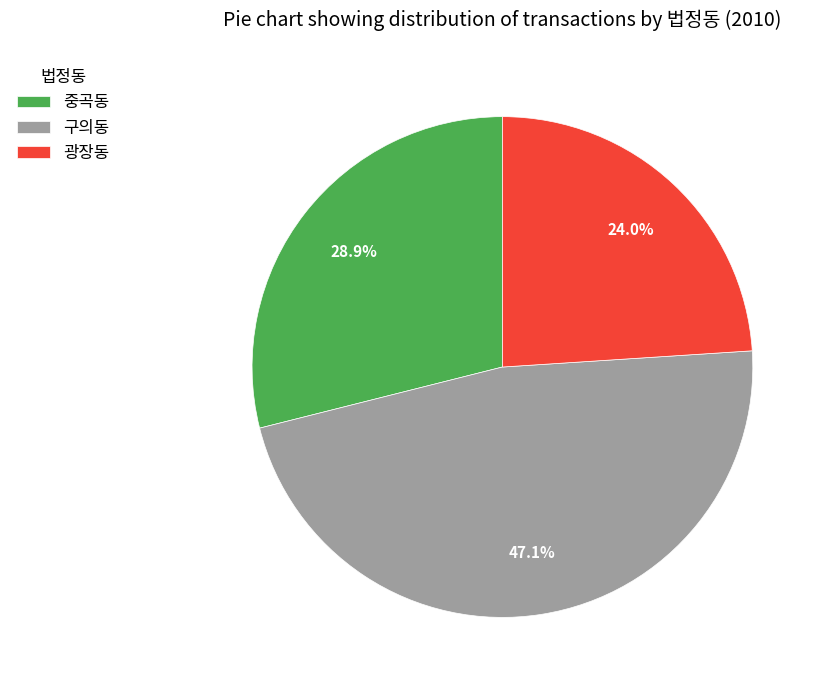

Combined, what portion of the pie is 구의동 and 광장동?

71.1%